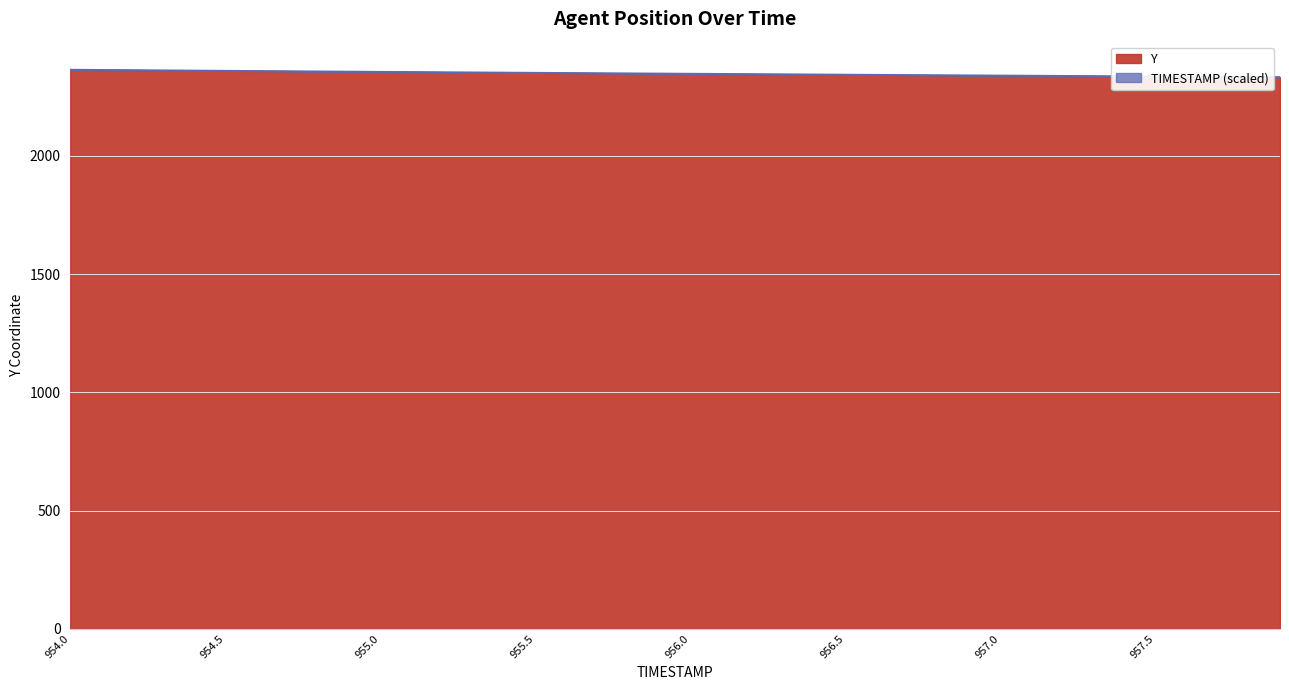

The chart shows a value of 3466.5 at 954.4. True or false?

False